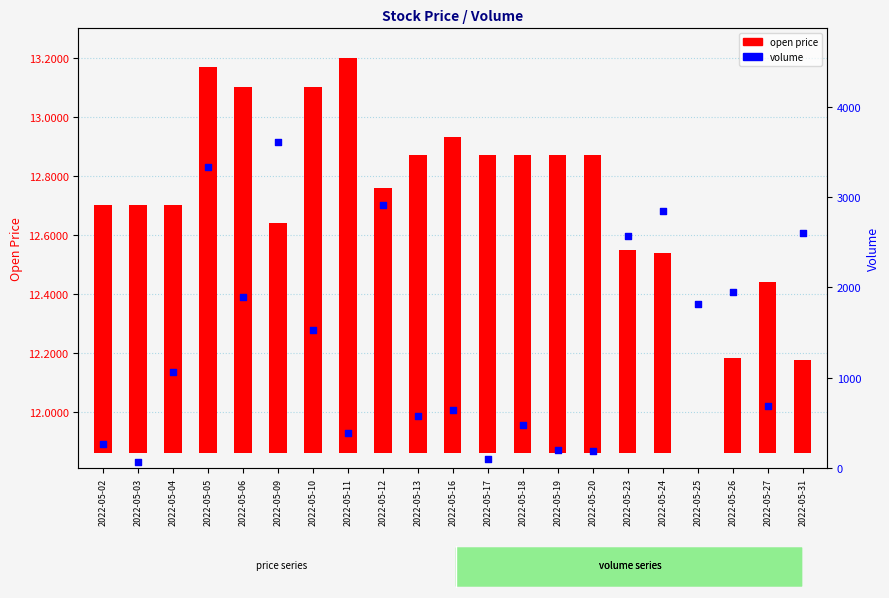

What are all the series names shown in the legend?

open price, volume